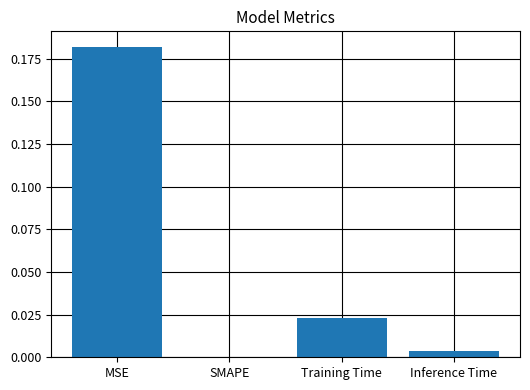

Count the number of values greater than 0.

3